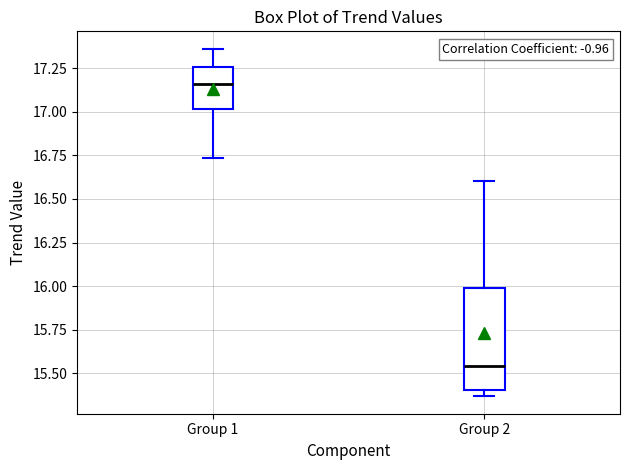

Which box is the tallest, from its lower edge to its upper edge?

Group 2